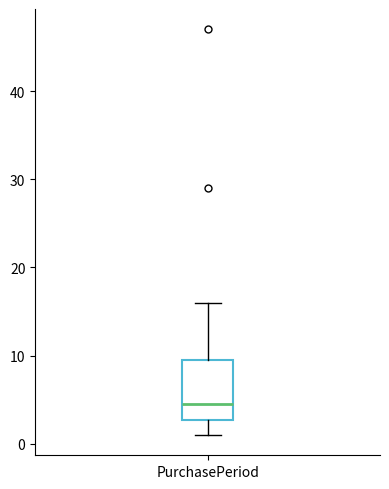

Read this box plot against the y-axis: the position of the median line, the range covered by the box, and the ends of both whiskers. The values are not printed on the chart, so give them approximately, as read against the axis.

median 5, box 3 to 10, whiskers 1 to 16